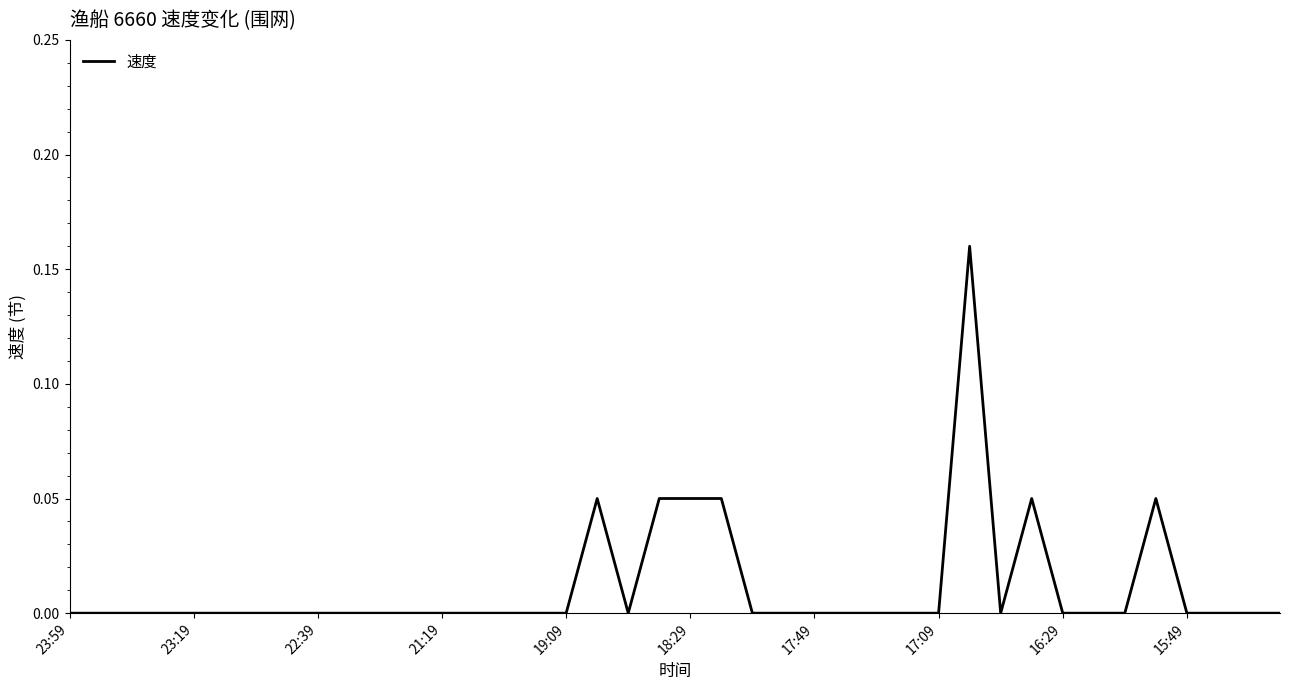

What is the greatest value displayed?

0.2